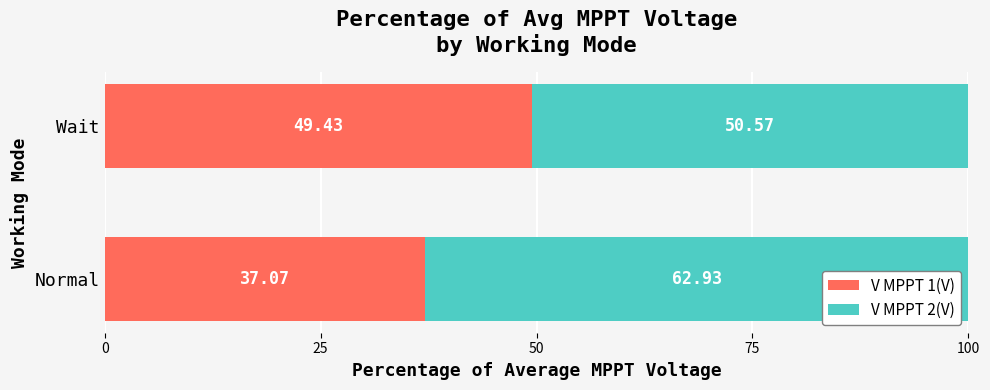

What is the sum of all V MPPT 1(V) values?

86.5